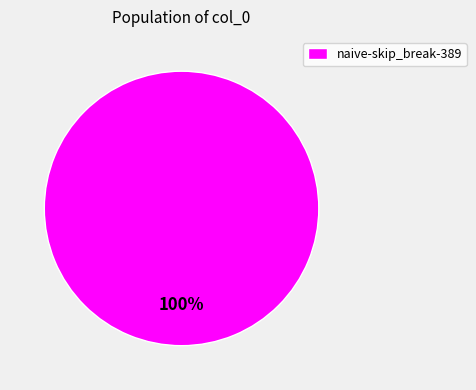

Is it true that naive-skip_break-389 is 100% of the pie?

True